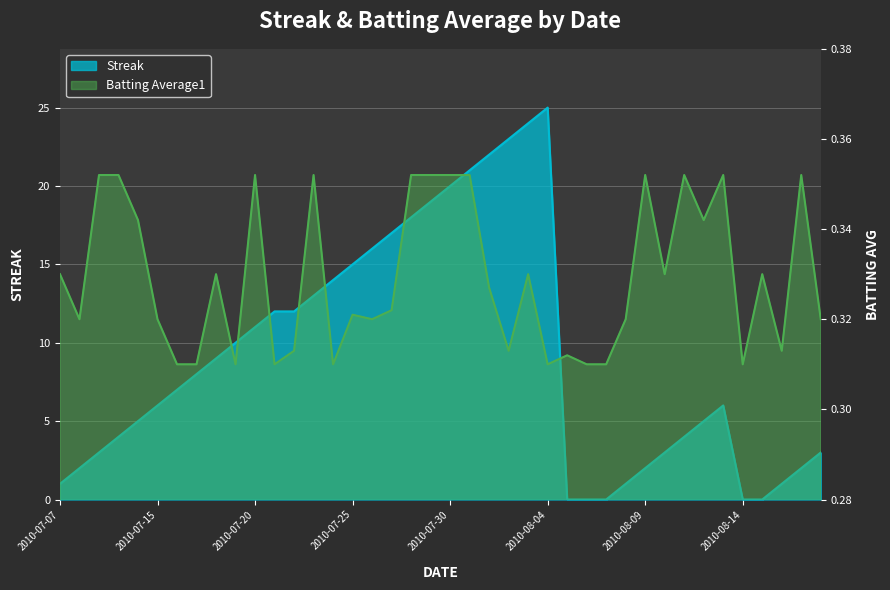

What is the sum of the Batting Average1 values at 2010-08-03 and 2010-07-27?

0.7